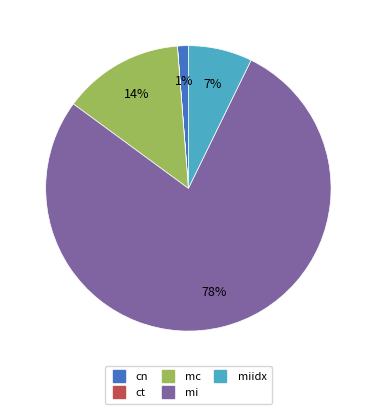

Is there a majority slice in this chart?

Yes